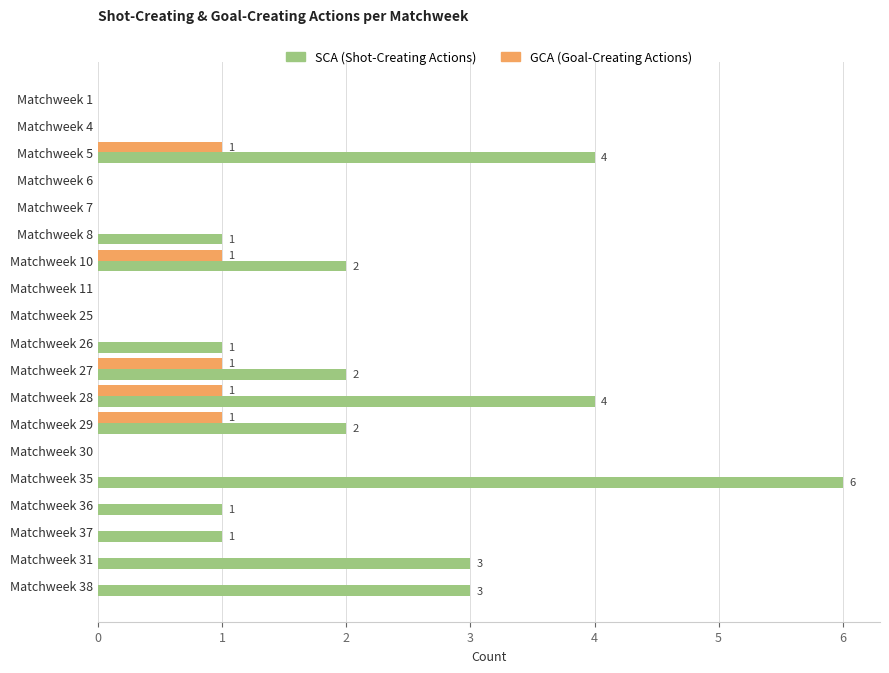

What is the total value across all series at Matchweek 5?

5